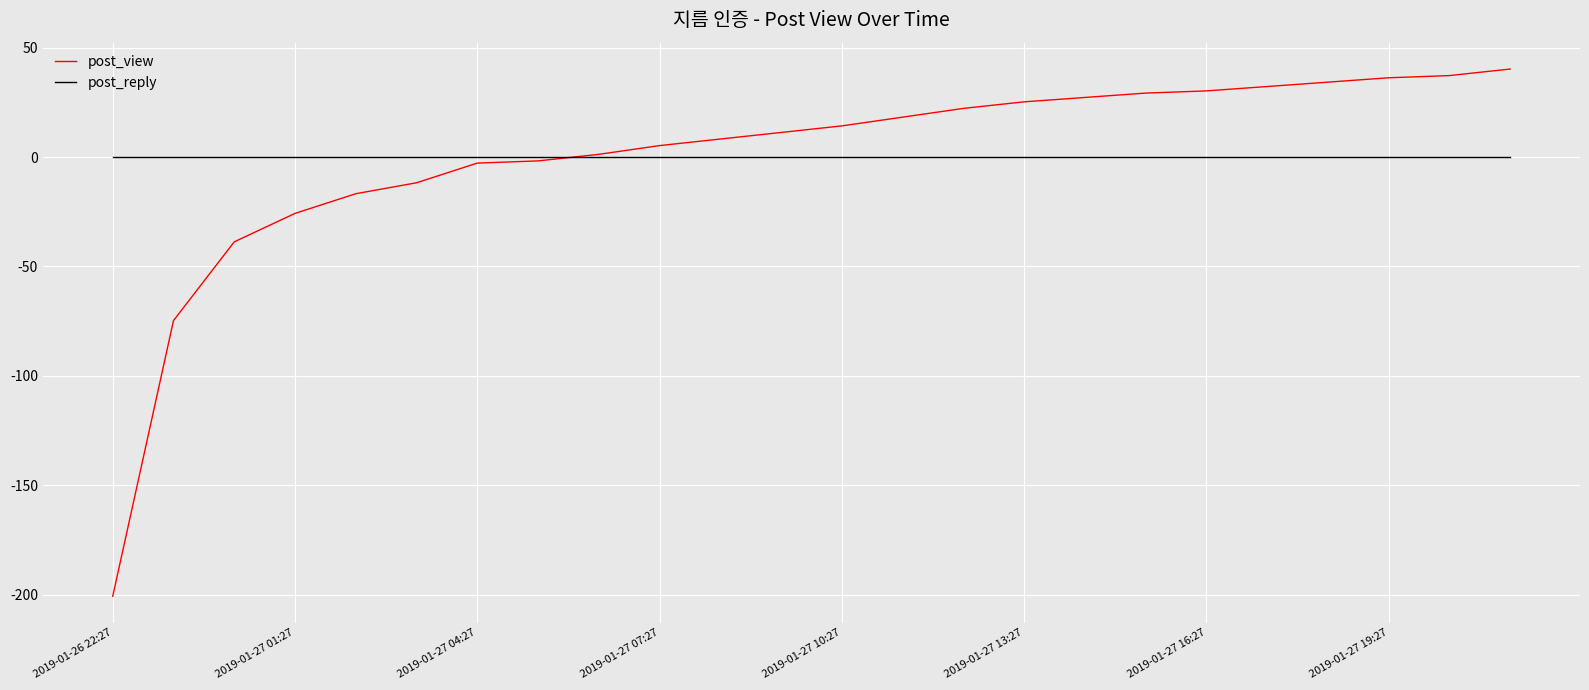

Count the number of data series in this chart.

2